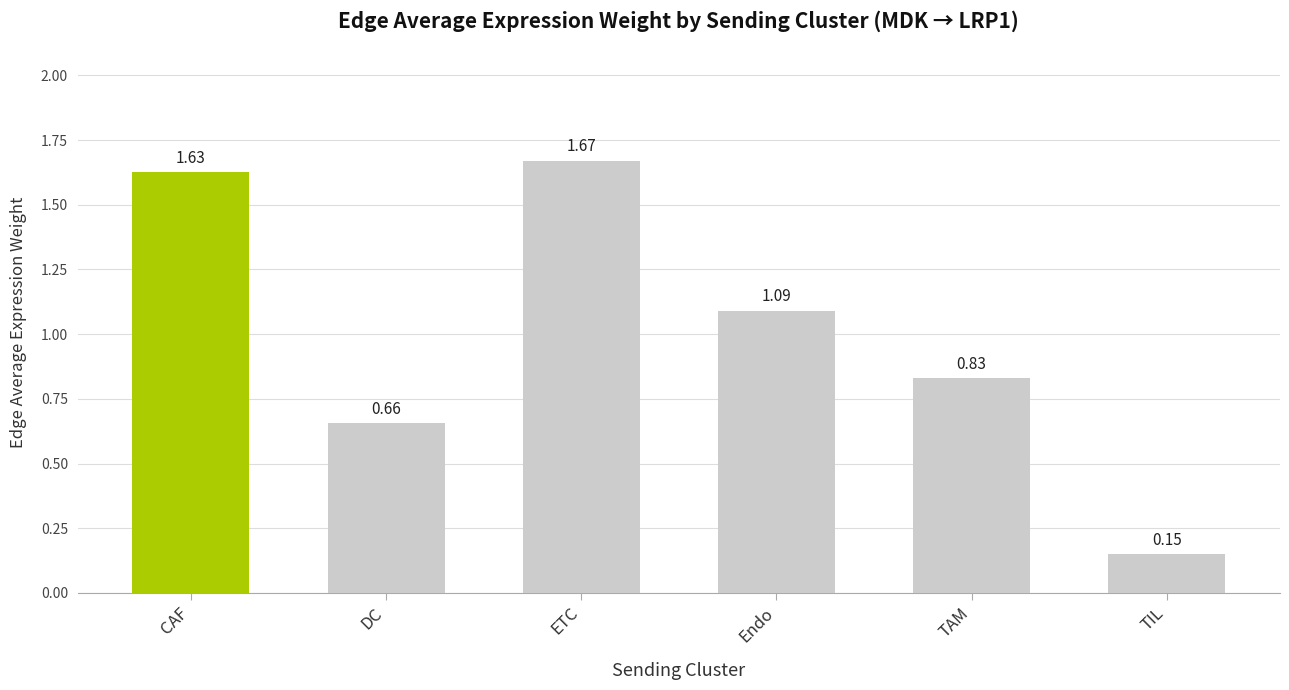

Which label corresponds to the smallest value in the chart?

TIL